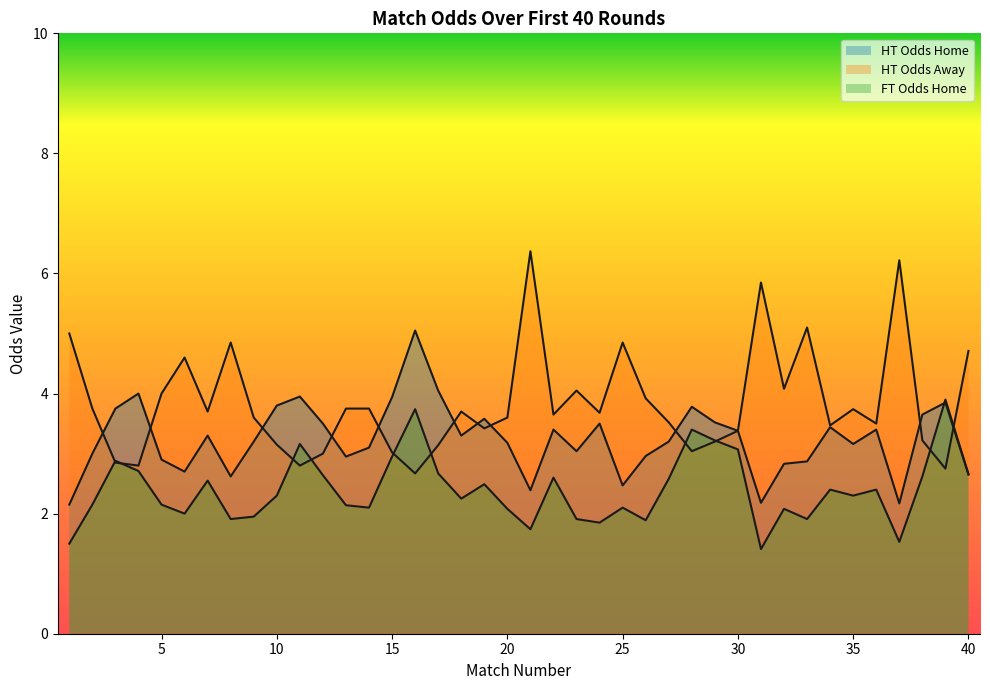

Where do HT_Odds_A and FT_Odds_H first cross each other?

2 and 3